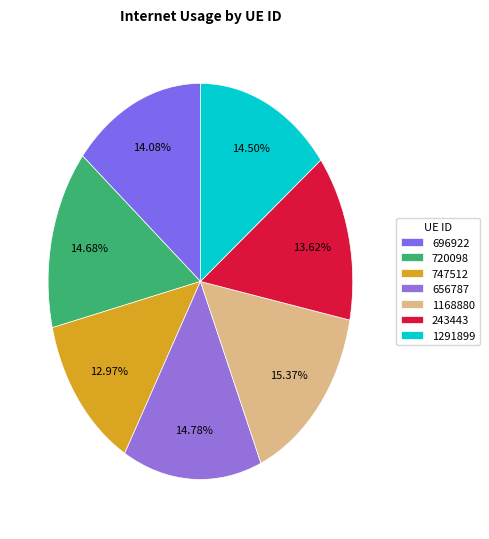

The 243443 slice represents 14% of the pie. True or false?

True